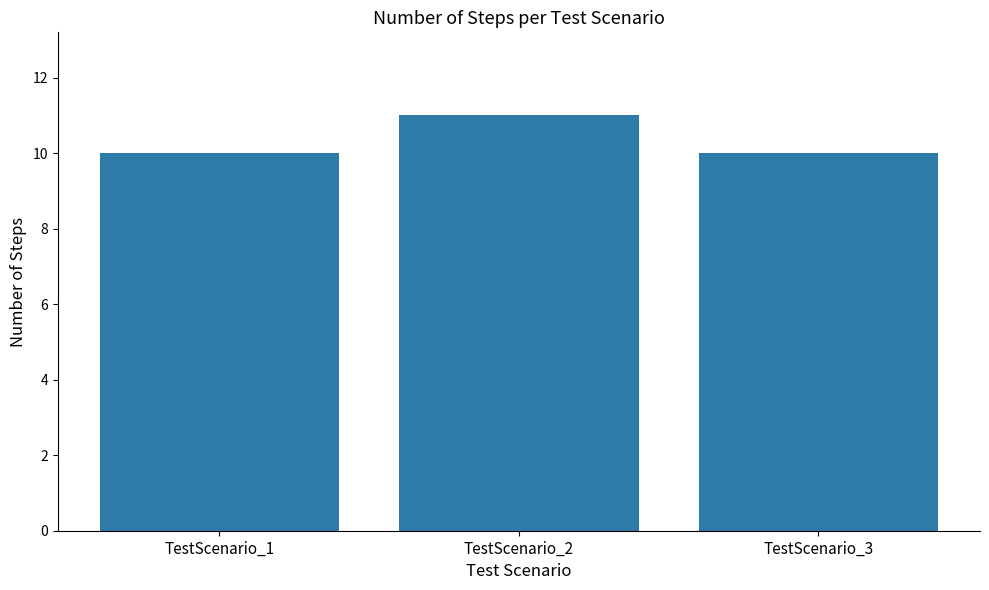

Approximately how many times larger is the value at TestScenario_1 compared to TestScenario_3?

1.0